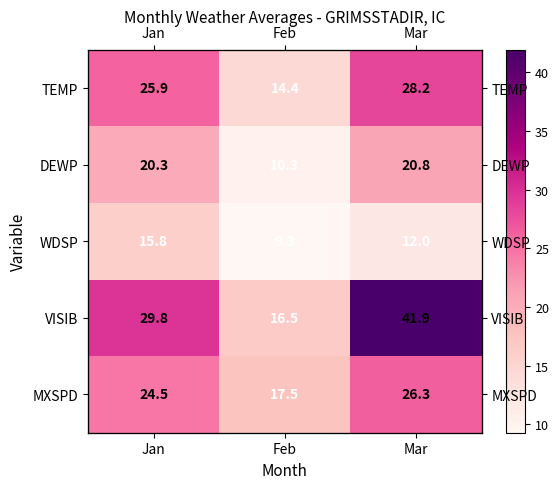

At which label does VISIB reach its peak?

Mar